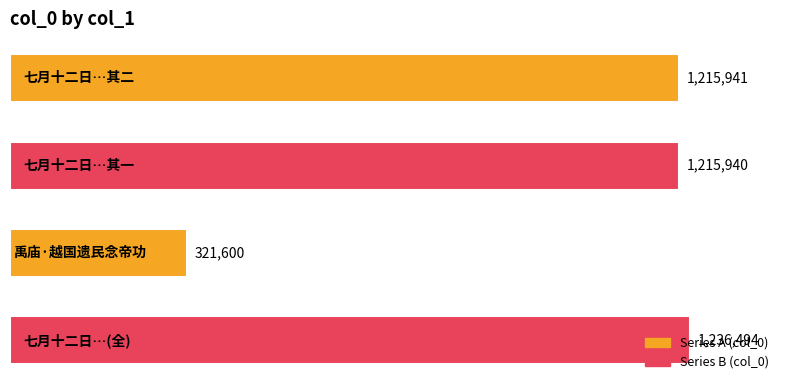

Are the bars horizontal?

Yes